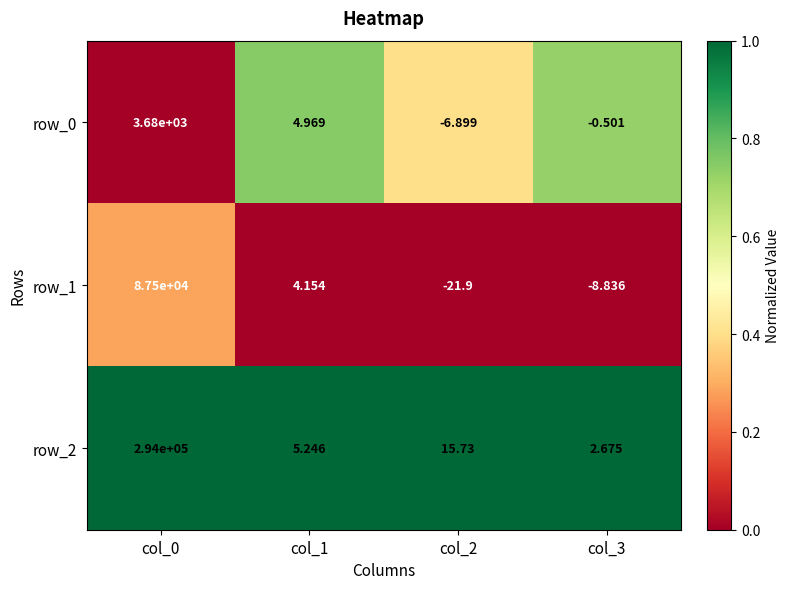

Is the value of row_1 at col_1 greater than the value of row_0 at col_0?

No